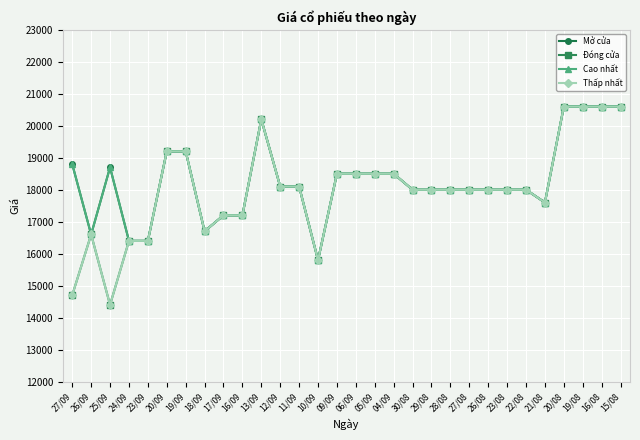

What is the label of the 29th point from the left?

16/08